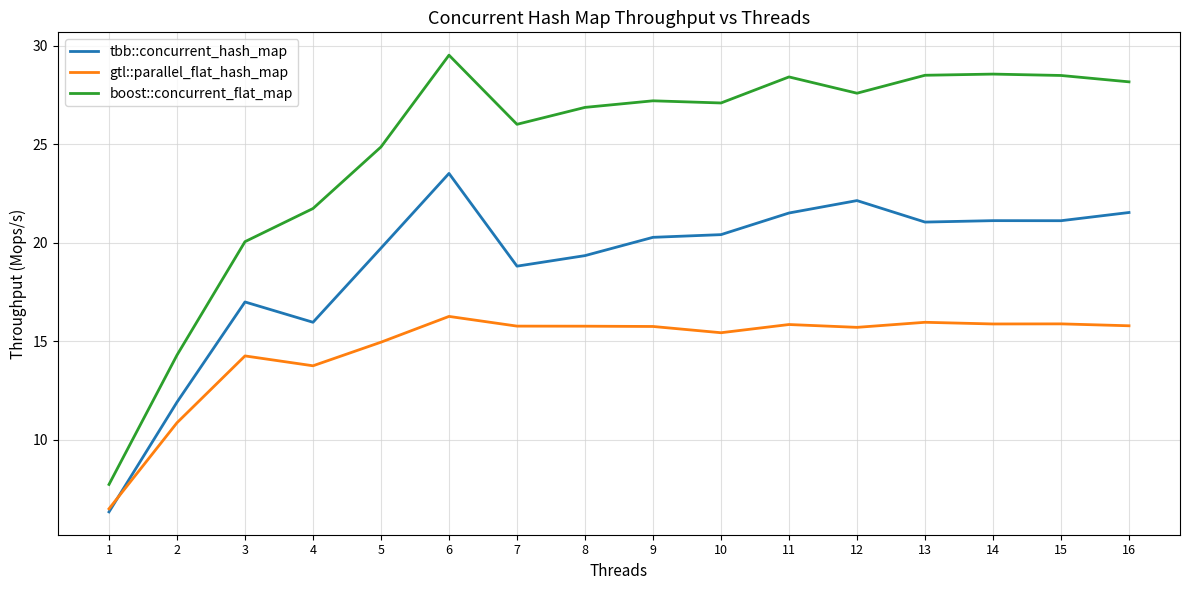

True or false: boost::concurrent_flat_map and tbb::concurrent_hash_map cross at least once.

False